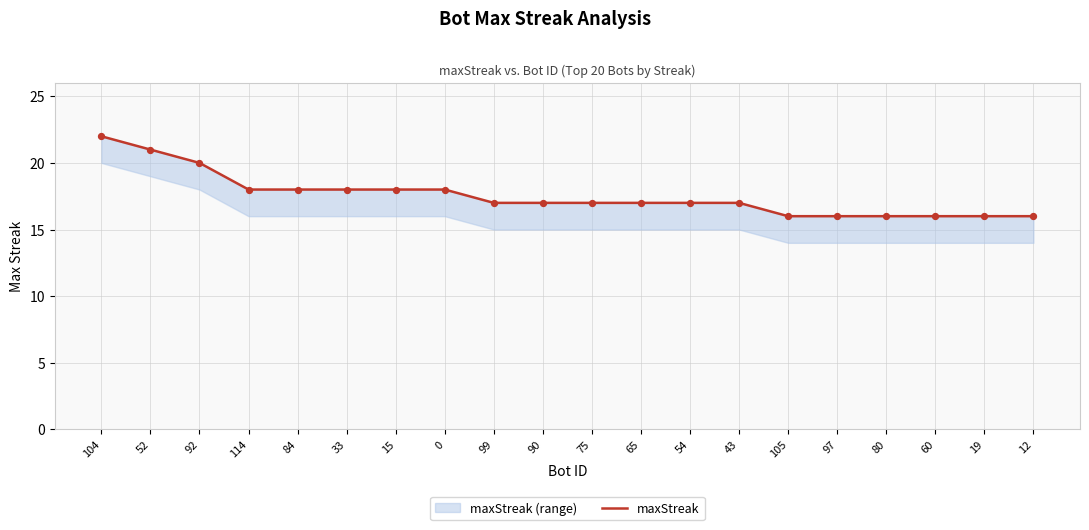

Approximately how many times larger is the value at 43 compared to 90?

1.0